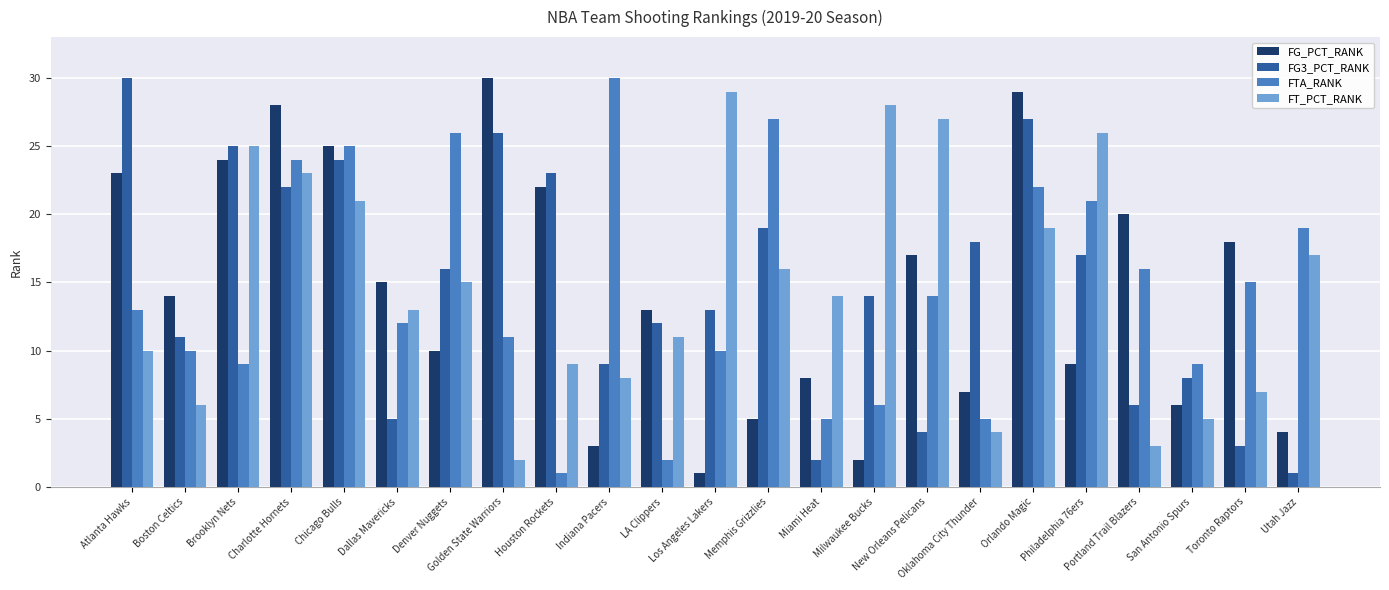

How many bars are there in total?

92